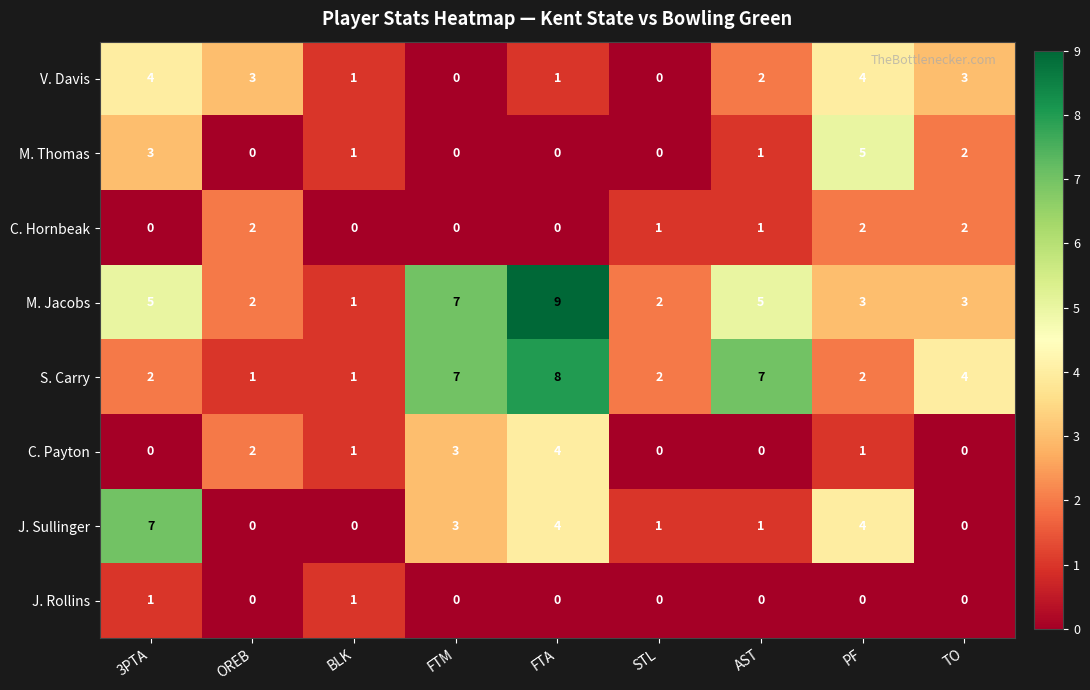

Which series has the largest range (max minus min)?

M. Jacobs